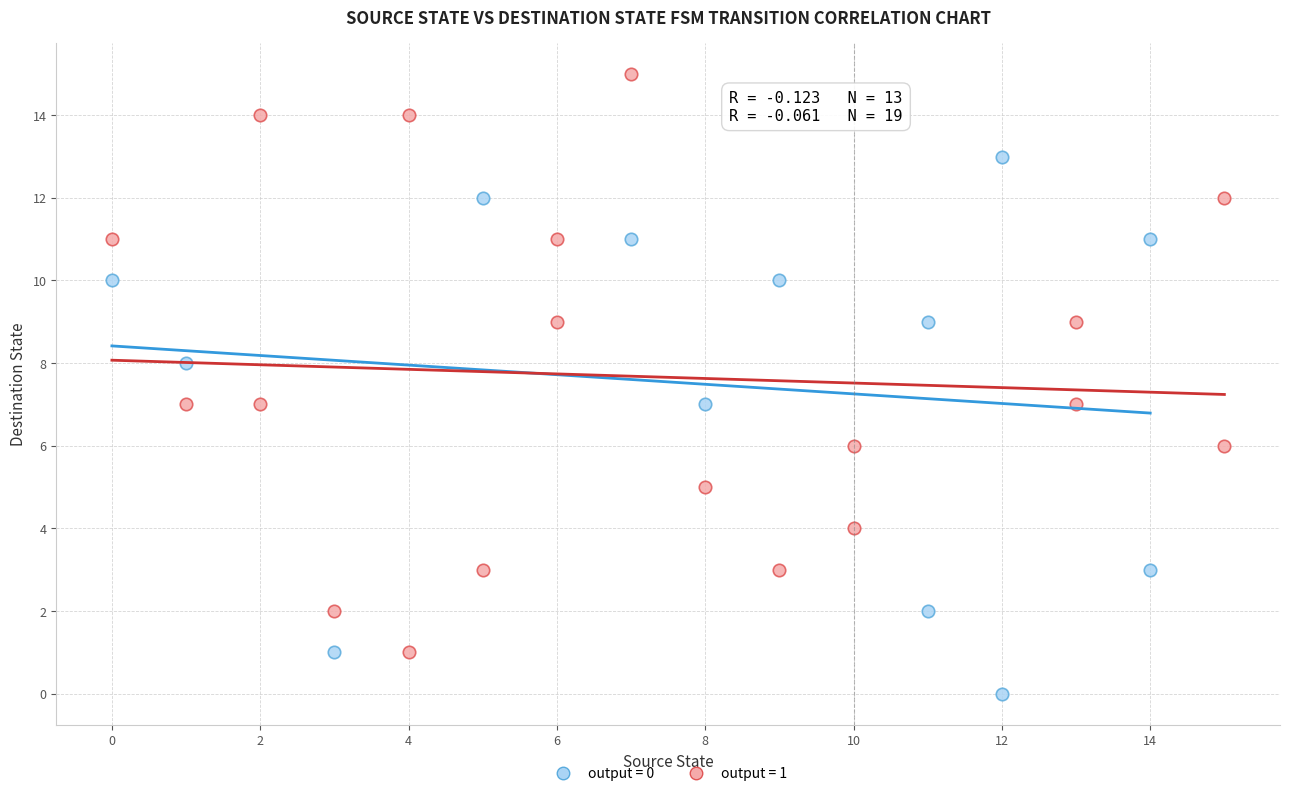

Which series has the largest Y range (max minus min)?

output = 1